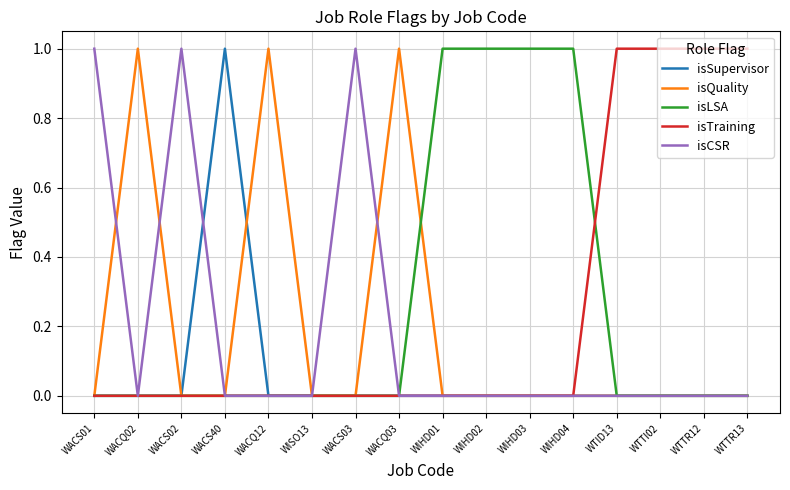

The value of isQuality at WTID13 is -1. True or false?

False